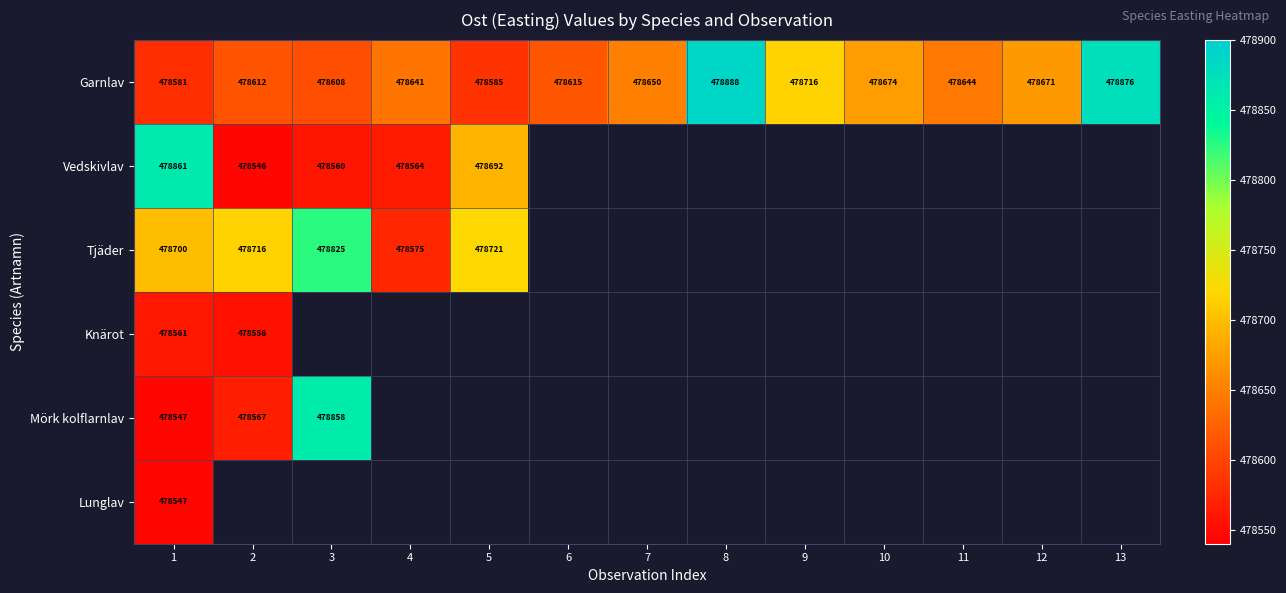

The Garnlav series shows 478581 at 1. True or false?

True